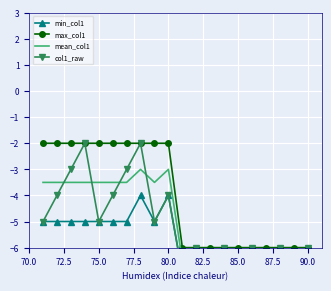

Is this an area chart (filled region under the line)?

No